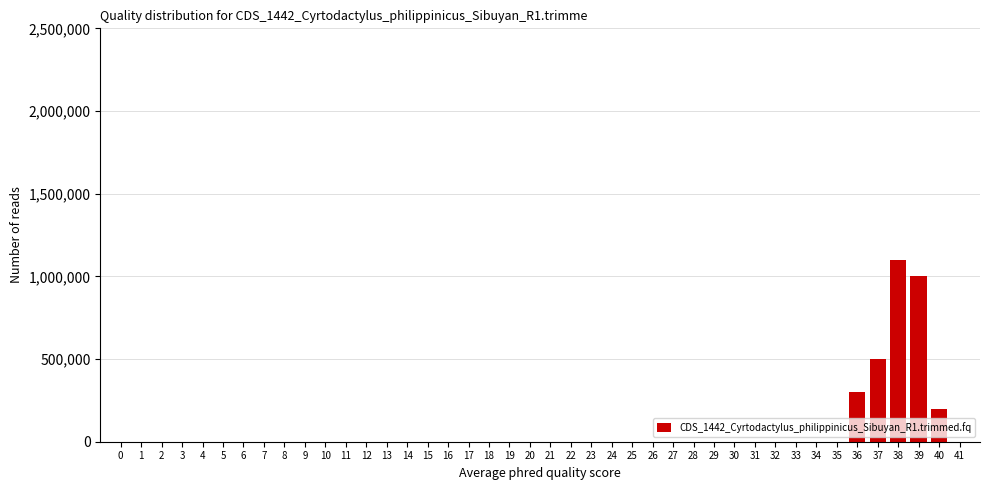

What is the sum of all values?

3105403